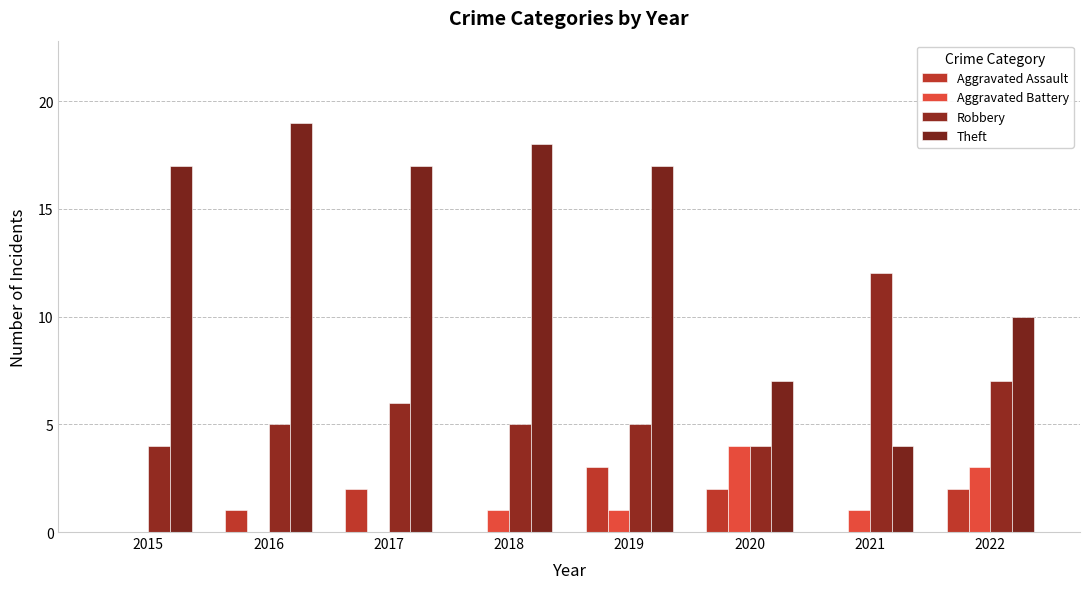

Count the number of categories in the chart.

8